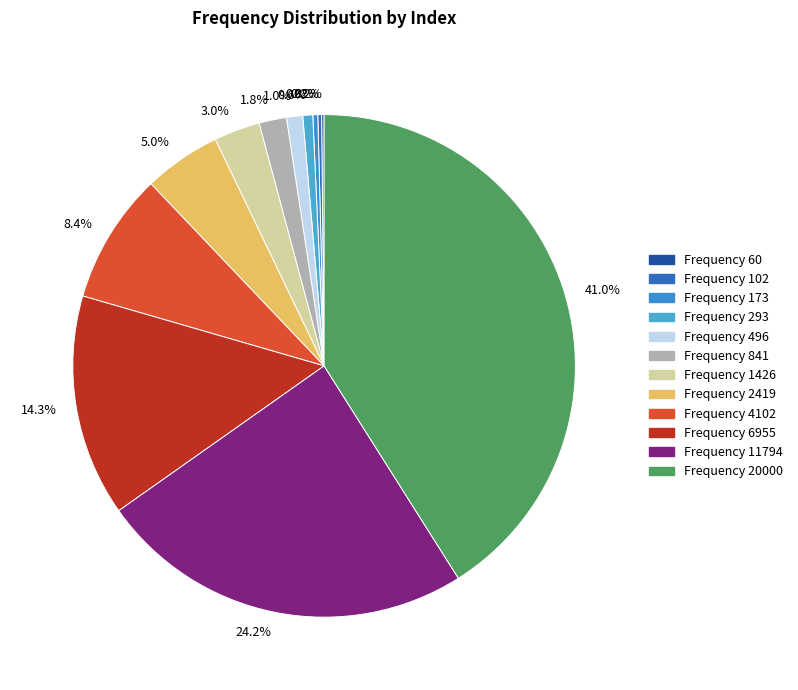

Rank the categories by value from lowest to highest.

60, 102, 173, 293, 496, 841, 1426, 2419, 4102, 6955, 11794, 20000